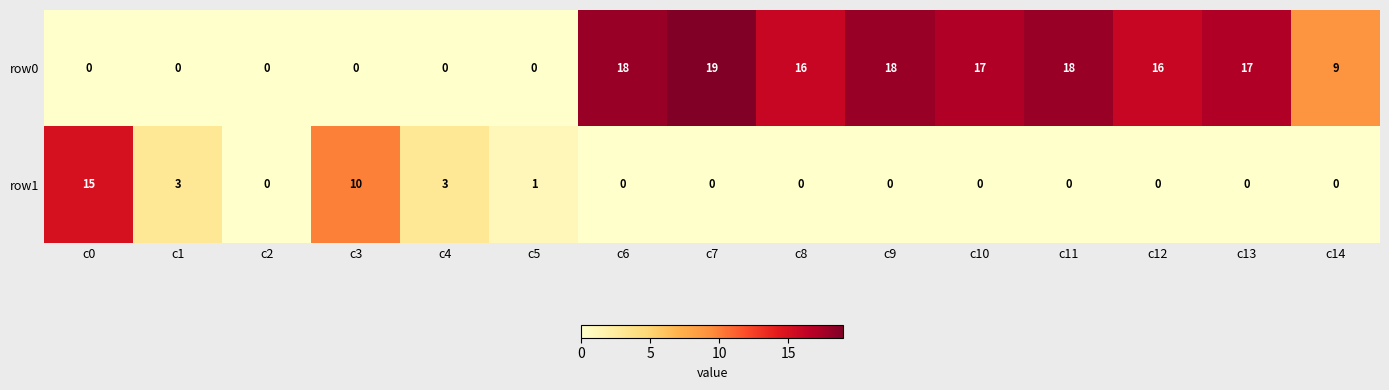

Is it true that row0 equals -6 at c4?

False